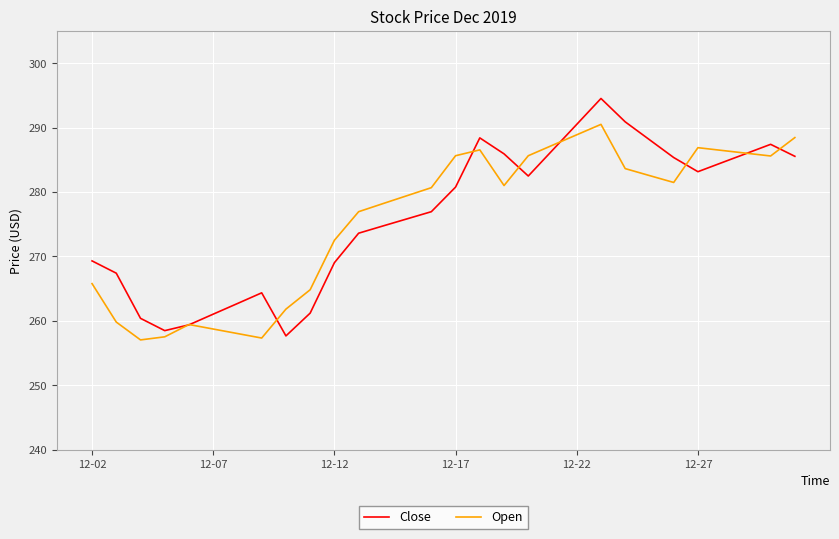

What is the smallest value displayed?

257.0